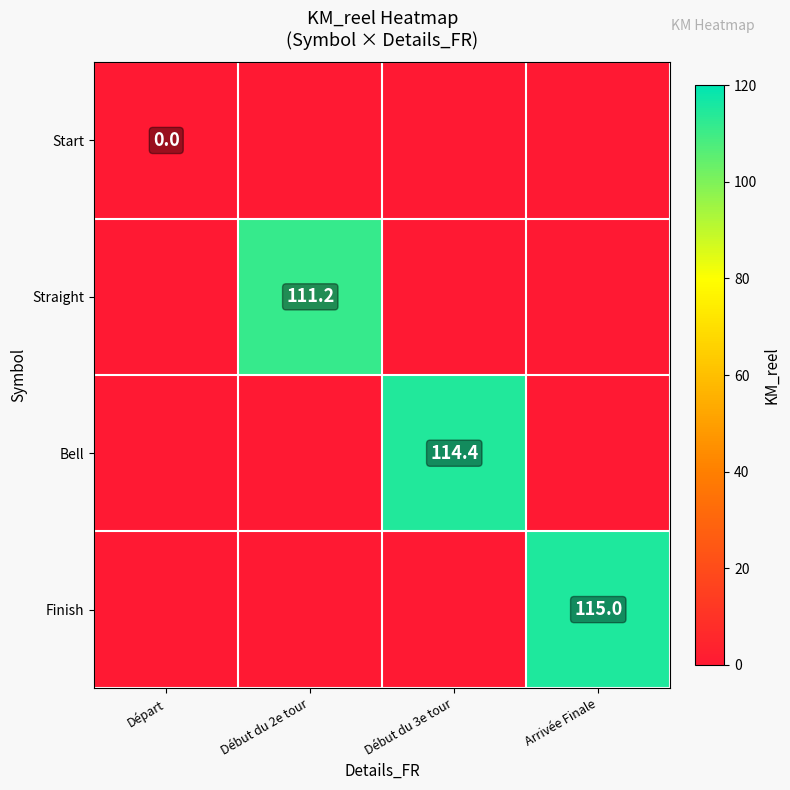

What is the average value of the Straight series?

27.1